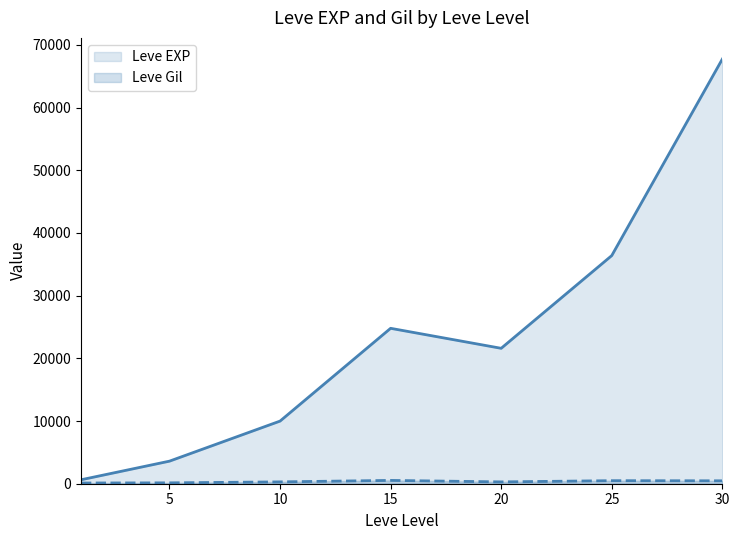

Reading right to left, transcribe all the data shown in this chart.

Leve EXP: 67730	36390	21600	24790	9990	3600	630
Leve Gil: 463	485	290	529	293	139	113